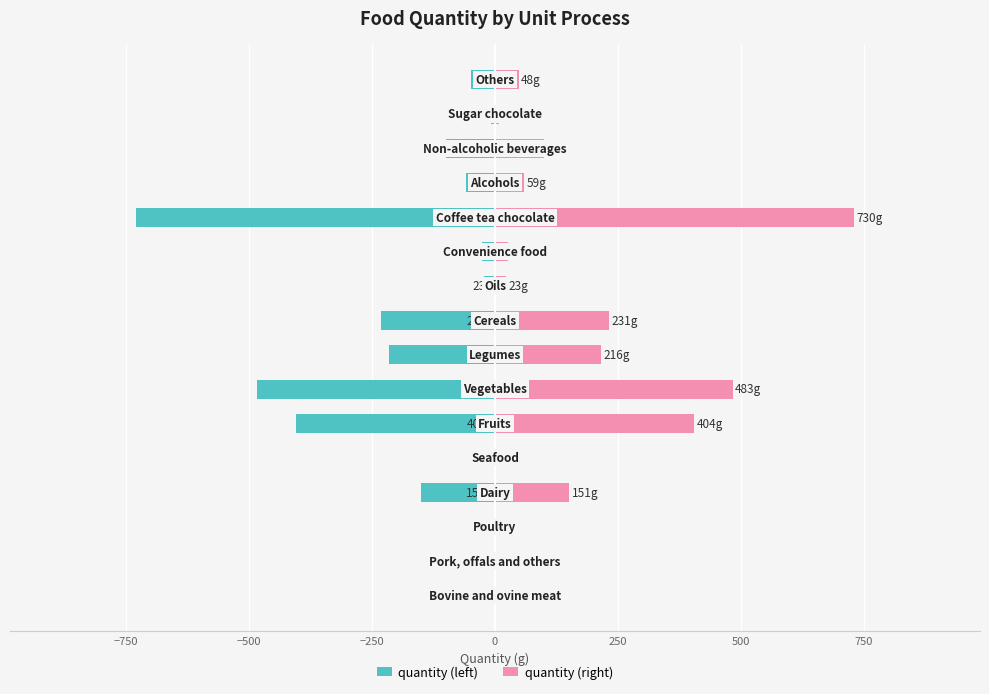

What are all the series names shown in the legend?

quantity (left), quantity (right)